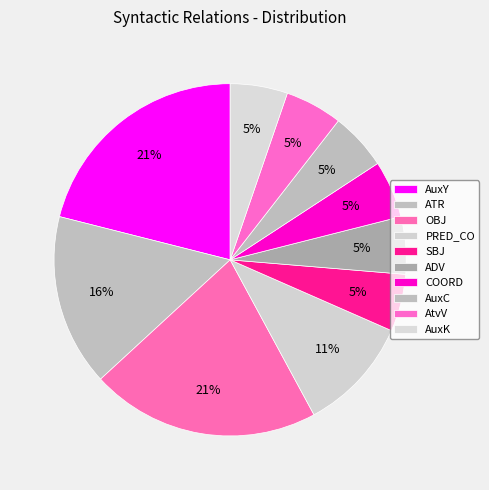

Count the number of slices in the pie.

10